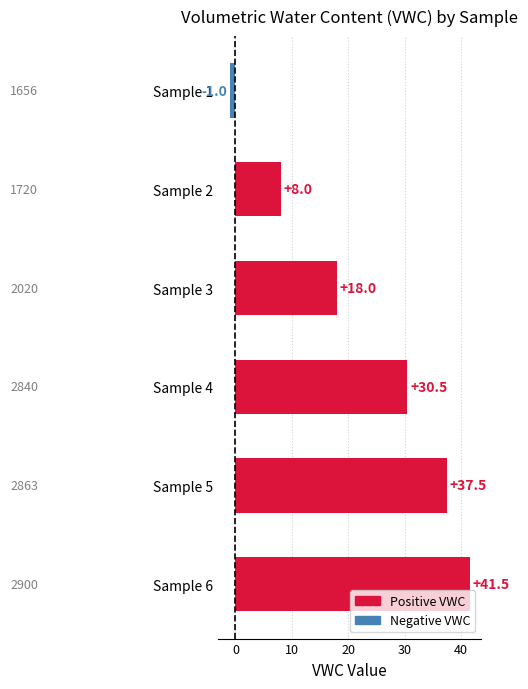

True or false: the data shows 18.0 at Sample 3.

True